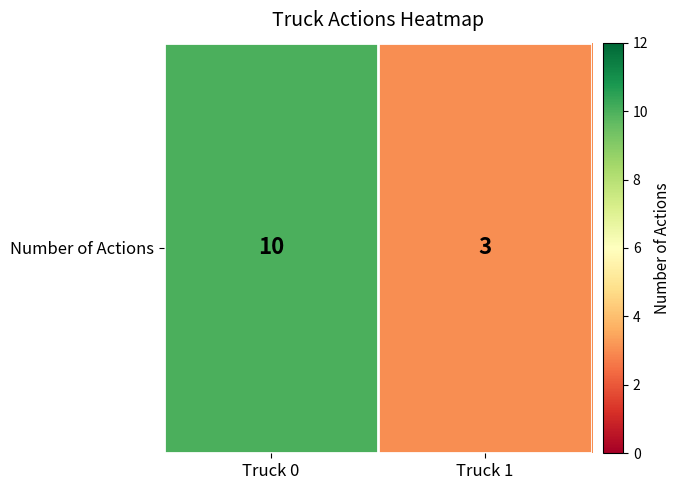

List the labels in order of value, smallest first.

Truck 1, Truck 0